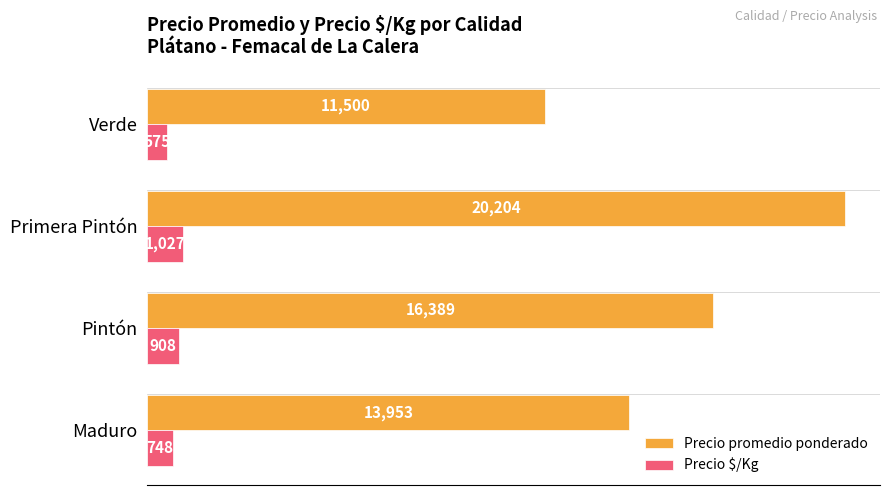

Which series has the widest spread of values?

Precio promedio ponderado